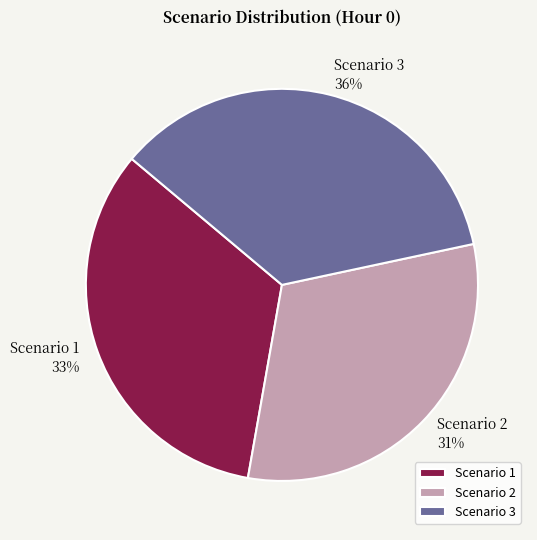

Combined, do Scenario 2 and Scenario 3 account for over 50%?

Yes